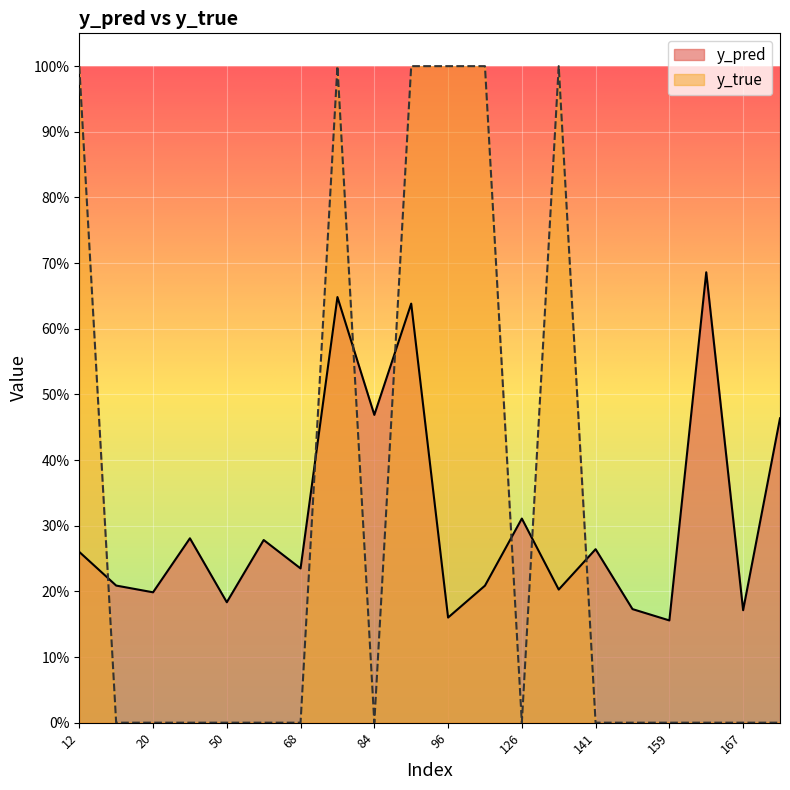

Reading right to left, transcribe all the data shown in this chart.

y_pred: 0.5	0.2	0.7	0.2	0.2	0.3	0.2	0.3	0.2	0.2	0.6	0.5	0.6	0.2	0.3	0.2	0.3	0.2	0.2	0.3
y_true: 0.0	0.0	0.0	0.0	0.0	0.0	1.0	0.0	1.0	1.0	1.0	0.0	1.0	0.0	0.0	0.0	0.0	0.0	0.0	1.0